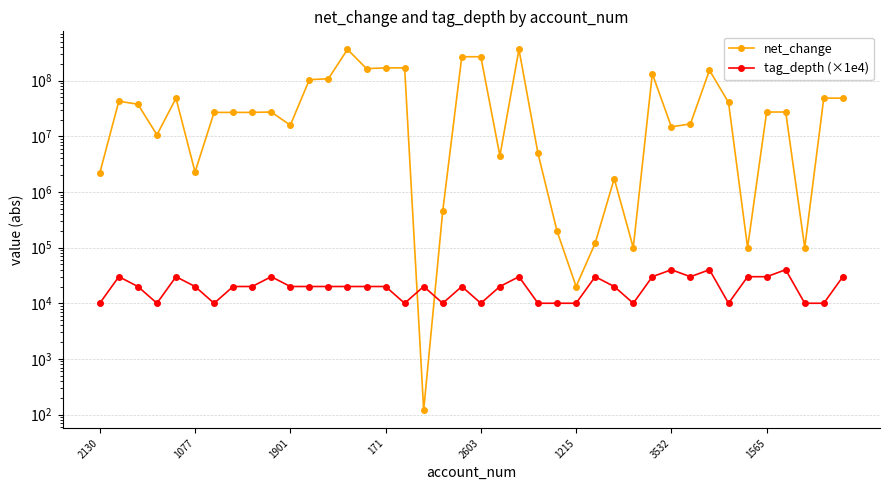

At how many categories does at least one series exceed 74438930?

11